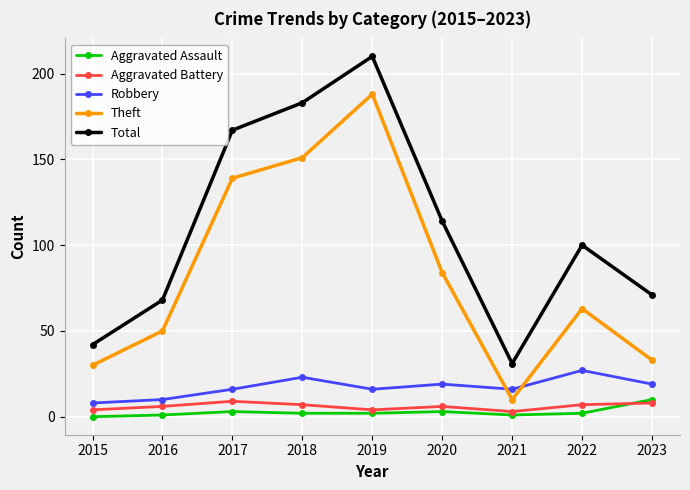

True or false: Total has more than 0 points higher than both neighbors.

True